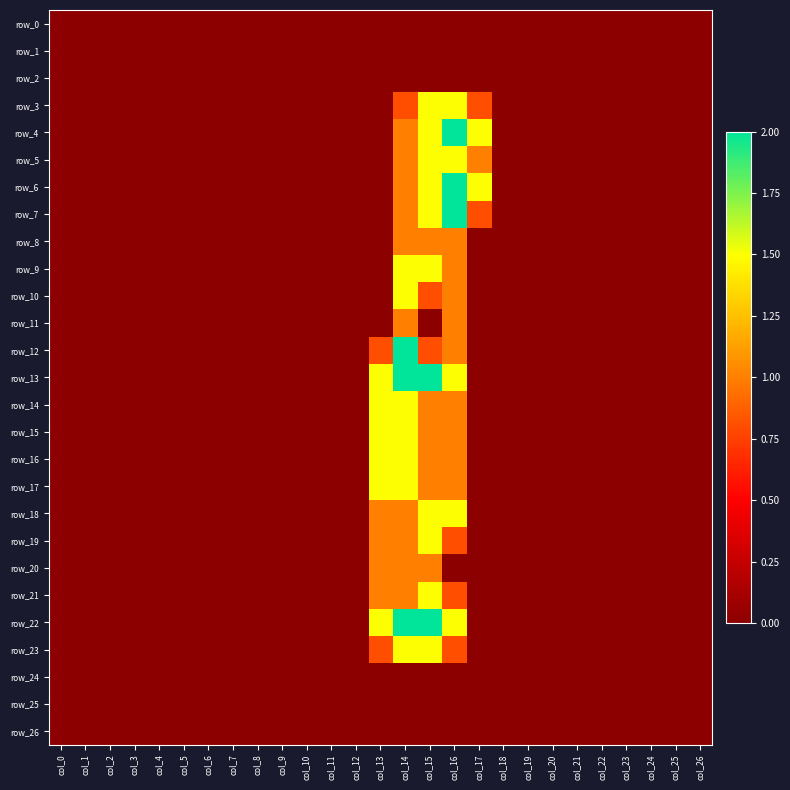

Where is row_17 nearest to the value 0?

col_0